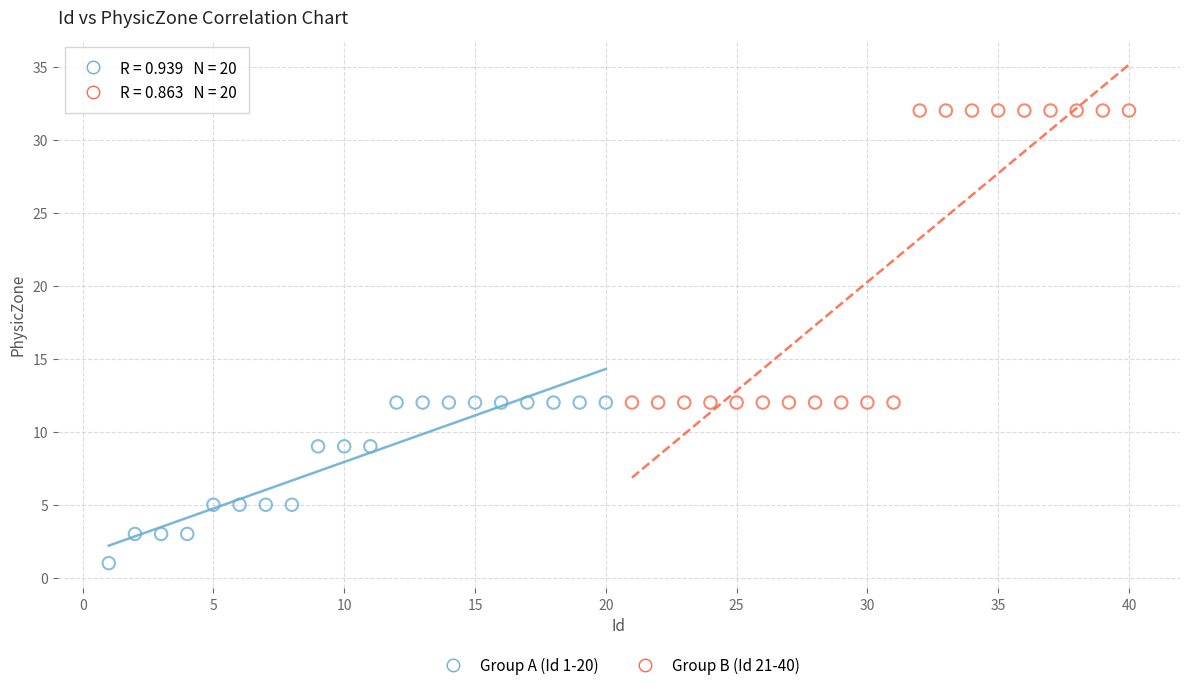

Which series contains the highest Y value?

Group B (Id 21-40)